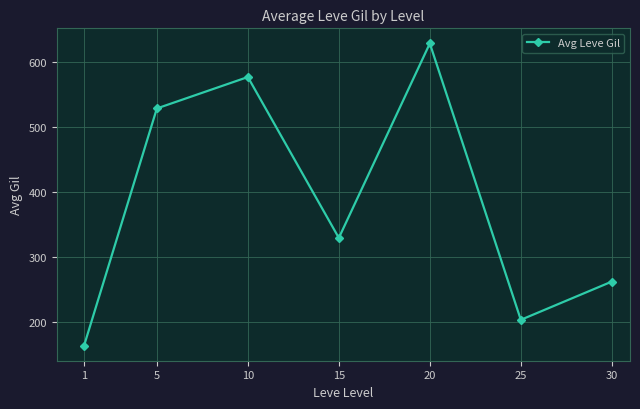

List the labels in order of value, smallest first.

1, 25, 30, 15, 5, 10, 20